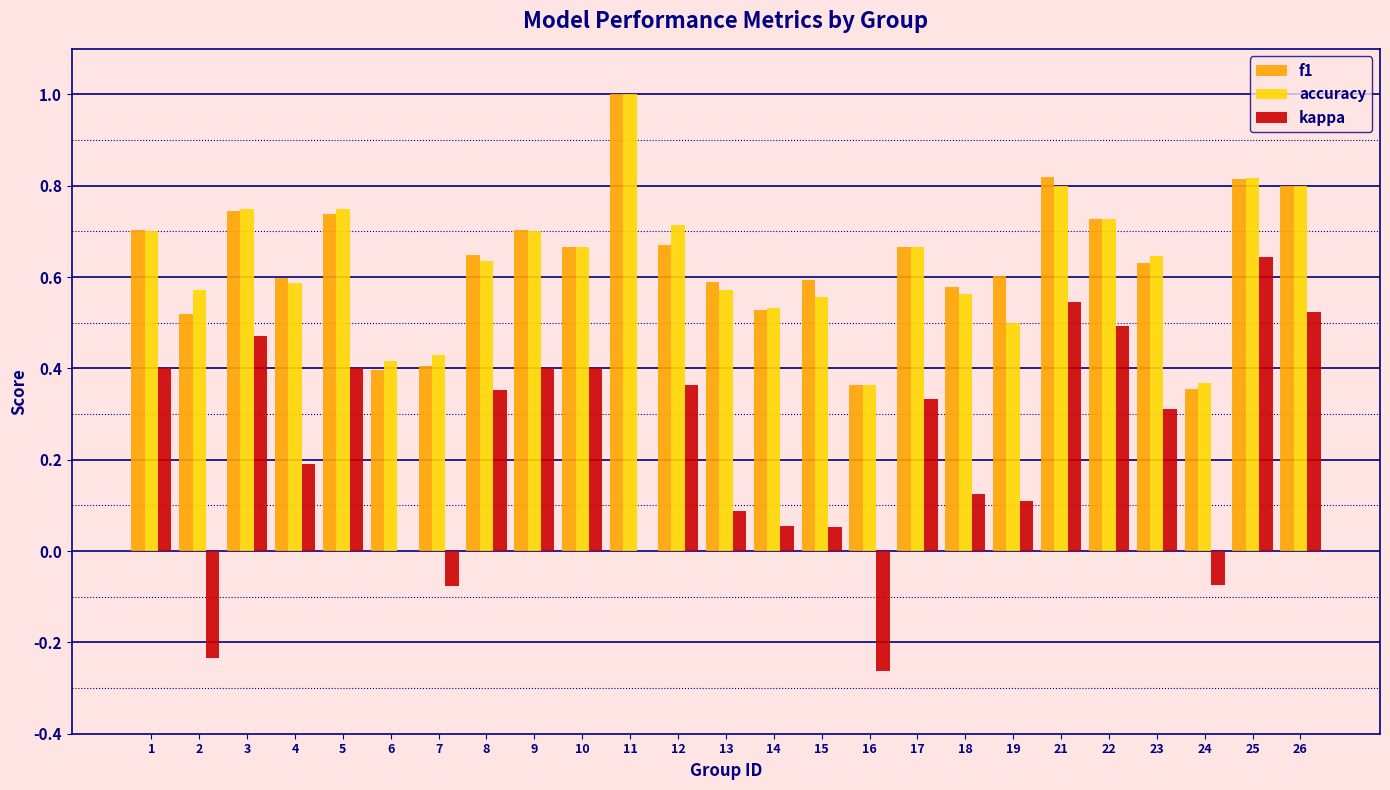

The value of kappa at 4 is 0.2. True or false?

True